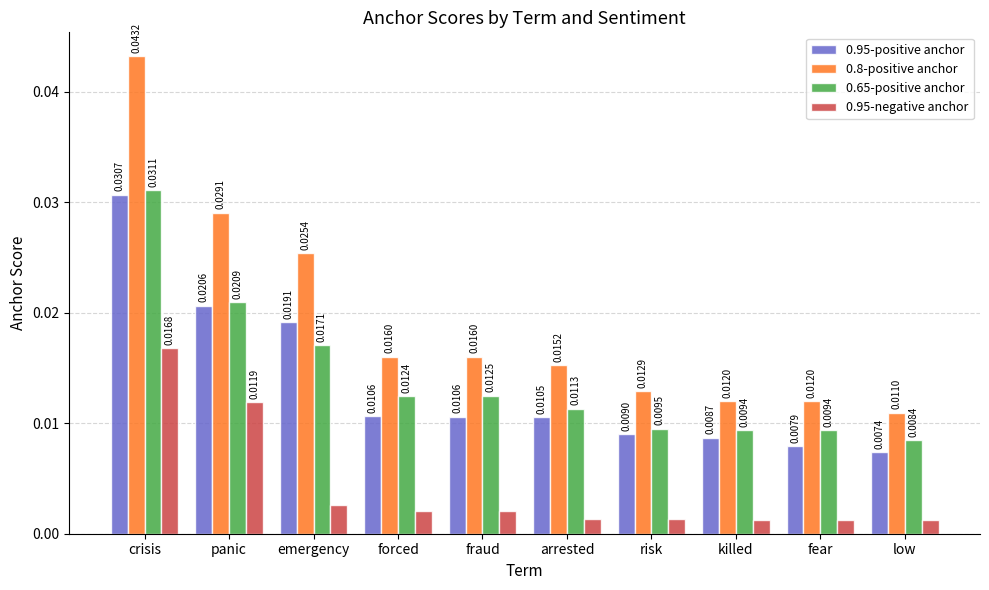

How many bars are there in each group?

4